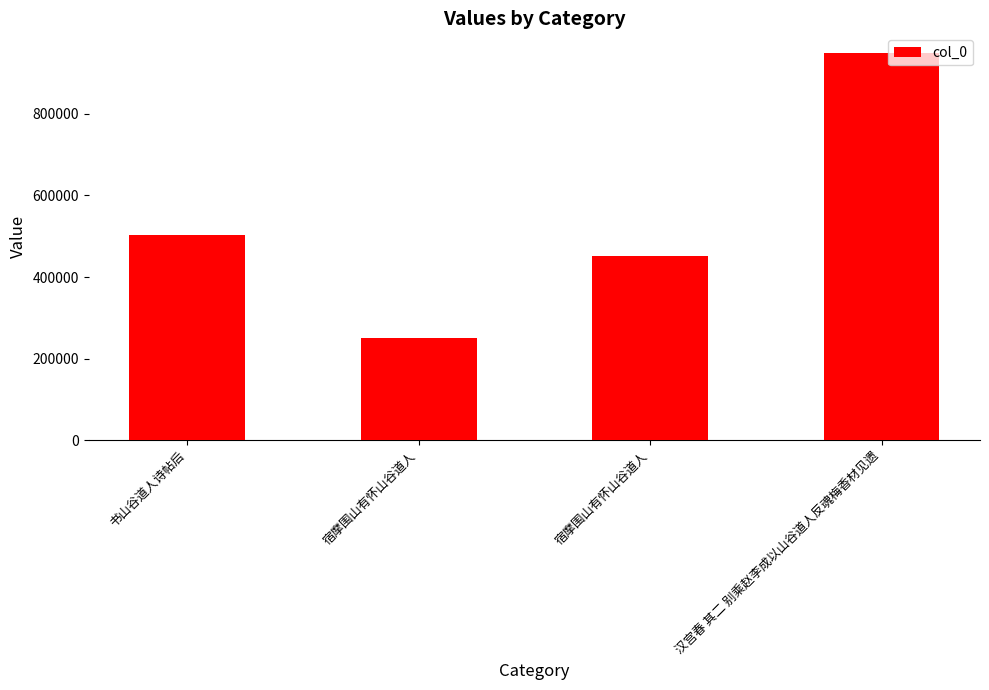

Count the number of categories in the chart.

4